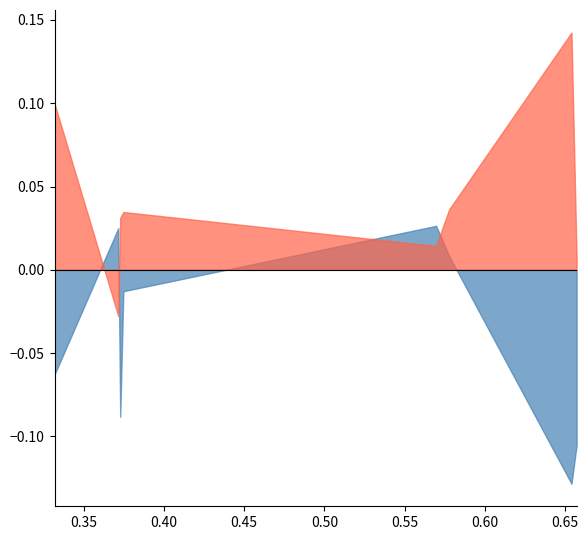

Which category has the highest value in the col_1 series?

0.5696